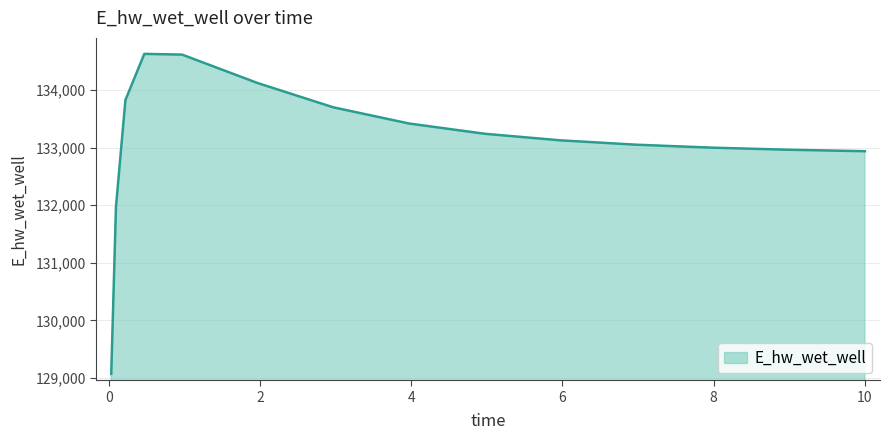

True or false: the data has more than 0 interior local peaks.

True